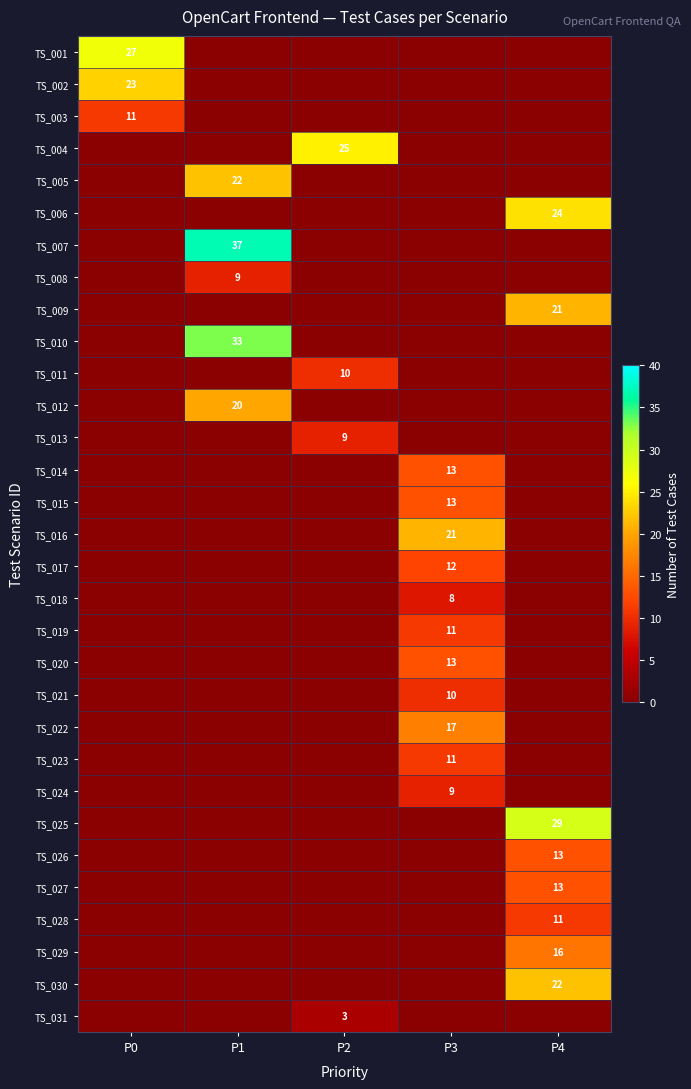

The value of TS_018 at P3 is 8. True or false?

True